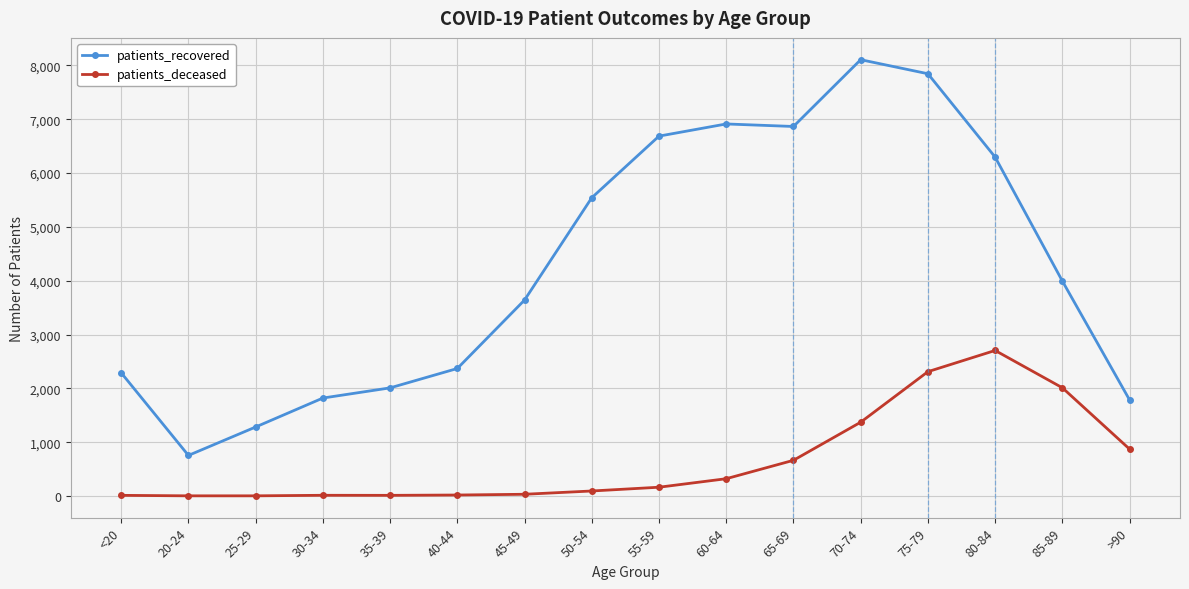

What is the difference between the patients_recovered values at 20-24 and 40-44?

1615